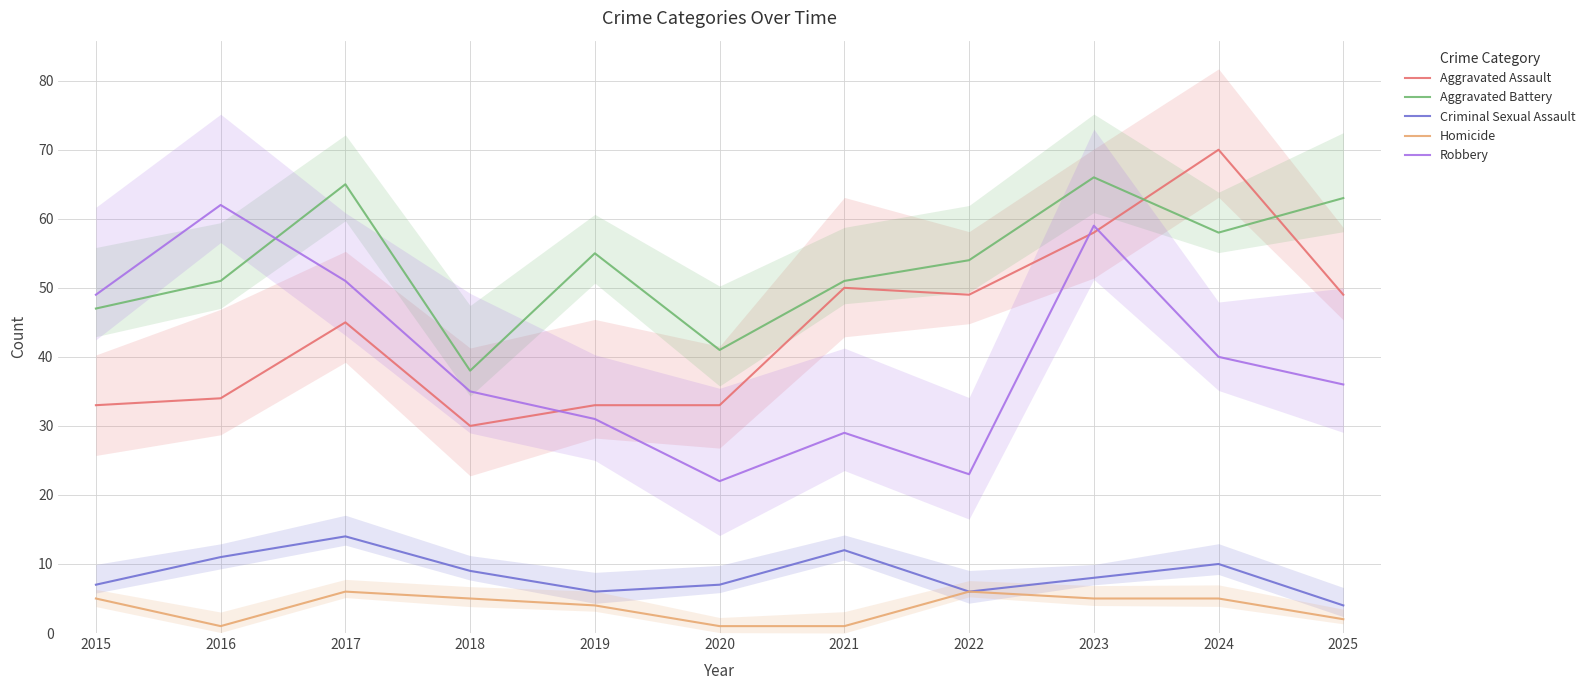

True or false: Criminal Sexual Assault has more than 1 points higher than both neighbors.

True